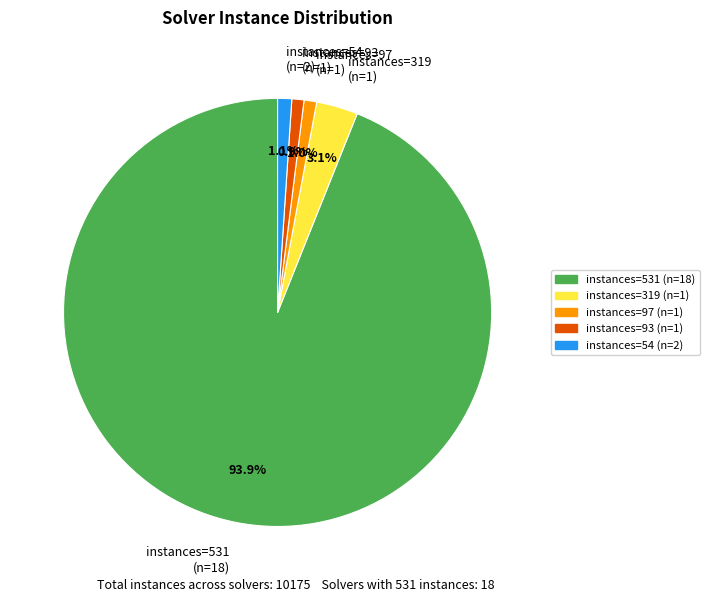

Which slice is the largest?

instances=531 (n=18)